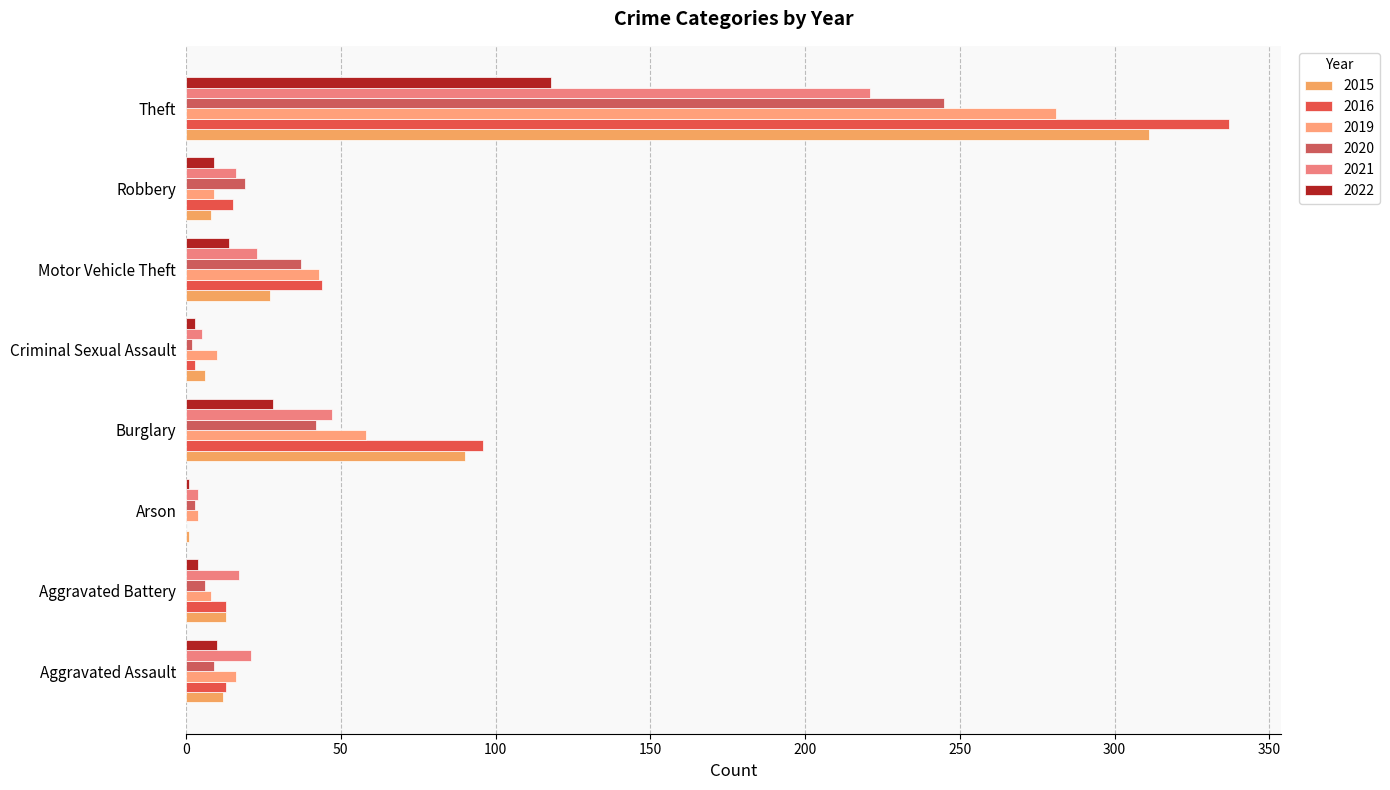

Reading left to right, what are all the values shown in this chart?

2015: Aggravated Assault=12	Aggravated Battery=13	Arson=1	Burglary=90	Criminal Sexual Assault=6	Motor Vehicle Theft=27	Robbery=8	Theft=311
2016: Aggravated Assault=13	Aggravated Battery=13	Arson=0	Burglary=96	Criminal Sexual Assault=3	Motor Vehicle Theft=44	Robbery=15	Theft=337
2019: Aggravated Assault=16	Aggravated Battery=8	Arson=4	Burglary=58	Criminal Sexual Assault=10	Motor Vehicle Theft=43	Robbery=9	Theft=281
2020: Aggravated Assault=9	Aggravated Battery=6	Arson=3	Burglary=42	Criminal Sexual Assault=2	Motor Vehicle Theft=37	Robbery=19	Theft=245
2021: Aggravated Assault=21	Aggravated Battery=17	Arson=4	Burglary=47	Criminal Sexual Assault=5	Motor Vehicle Theft=23	Robbery=16	Theft=221
2022: Aggravated Assault=10	Aggravated Battery=4	Arson=1	Burglary=28	Criminal Sexual Assault=3	Motor Vehicle Theft=14	Robbery=9	Theft=118